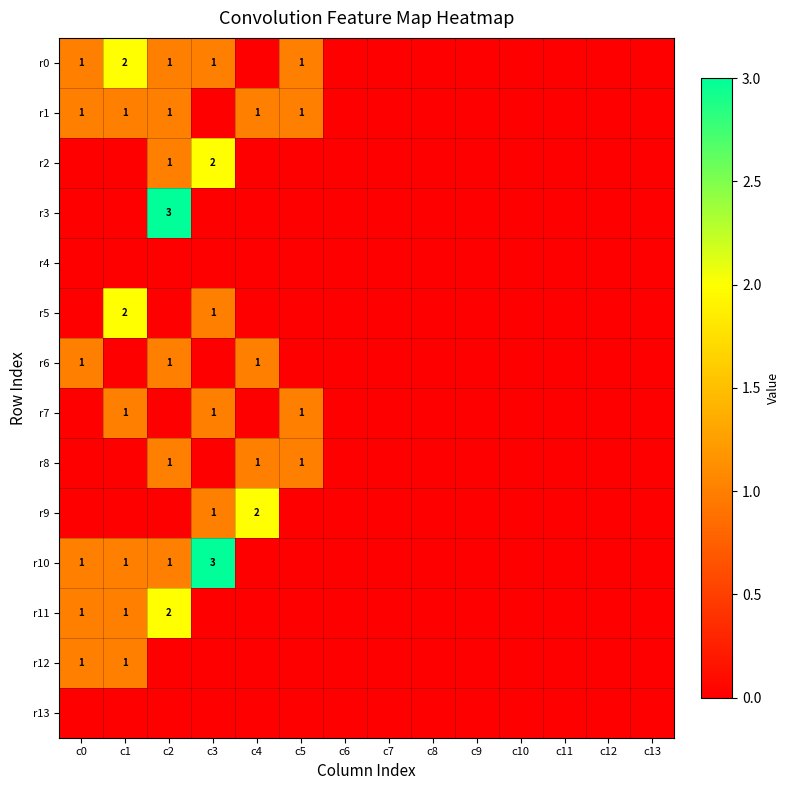

At how many categories does at least one series exceed 2?

2